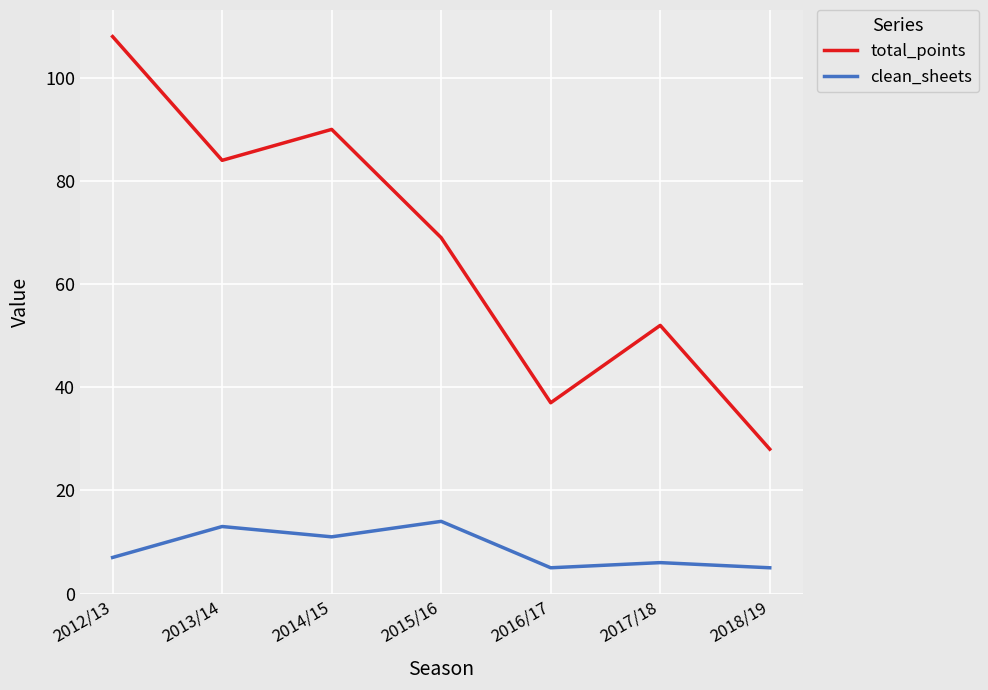

What are all the series names shown in the legend?

total_points, clean_sheets